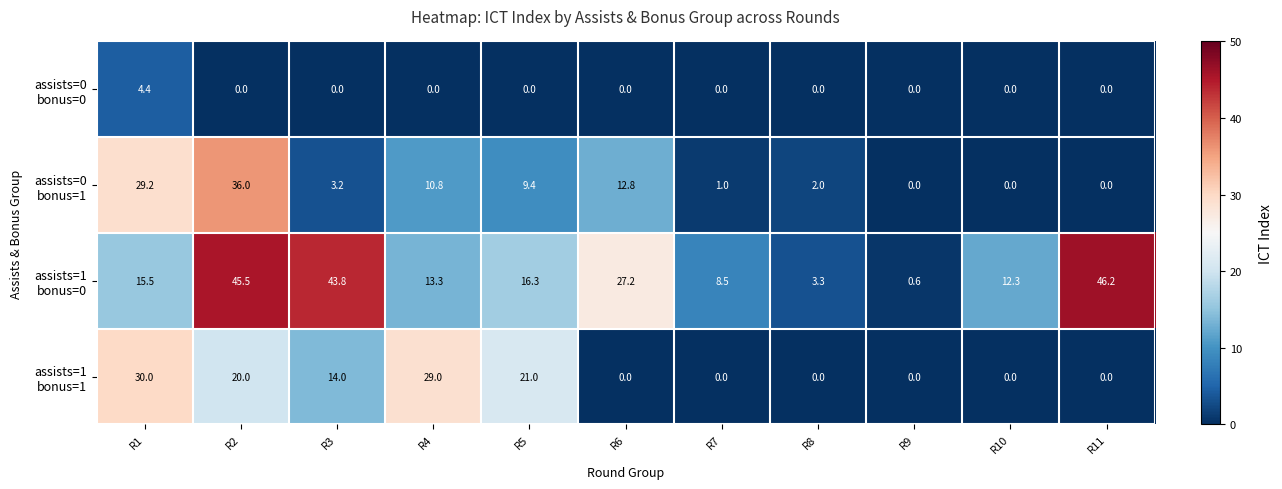

Count the number of data series in this chart.

4